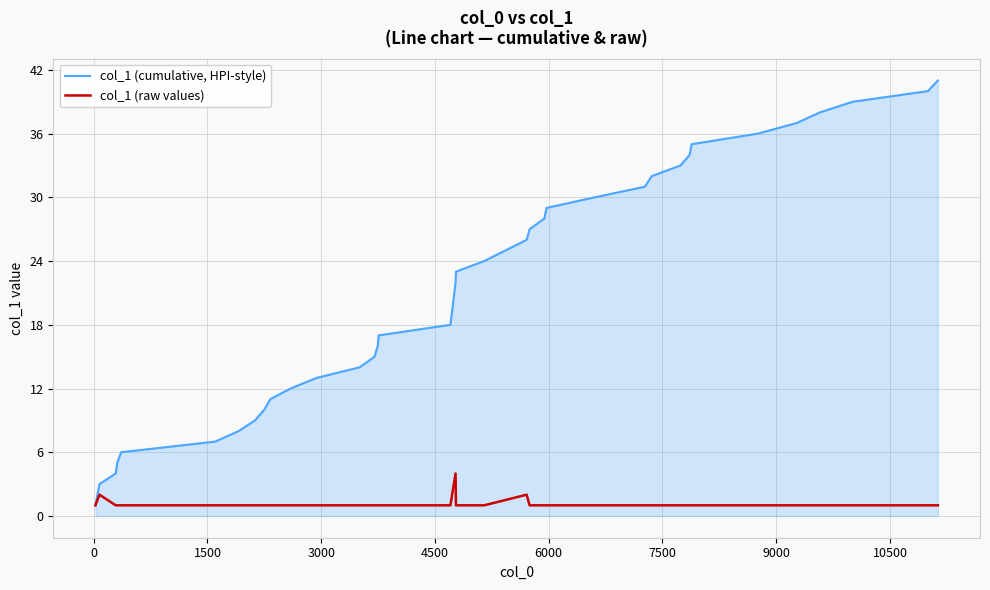

Which series has the widest spread of values?

col_1 (cumulative, HPI-style)